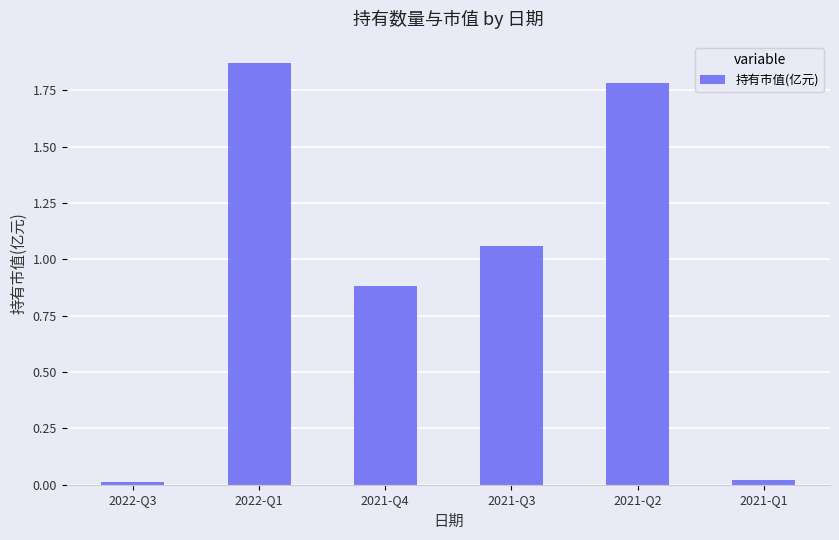

What is the sum of the values at 2021-Q2 and 2022-Q1?

3.7